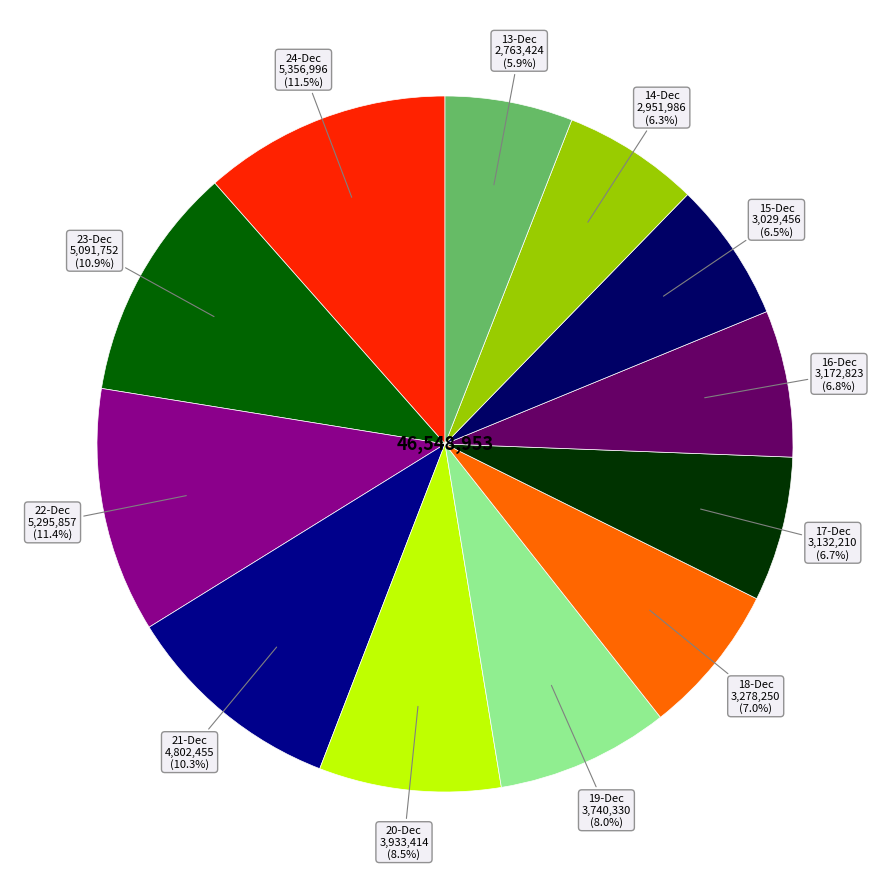

Which slice is the smallest?

13-Dec